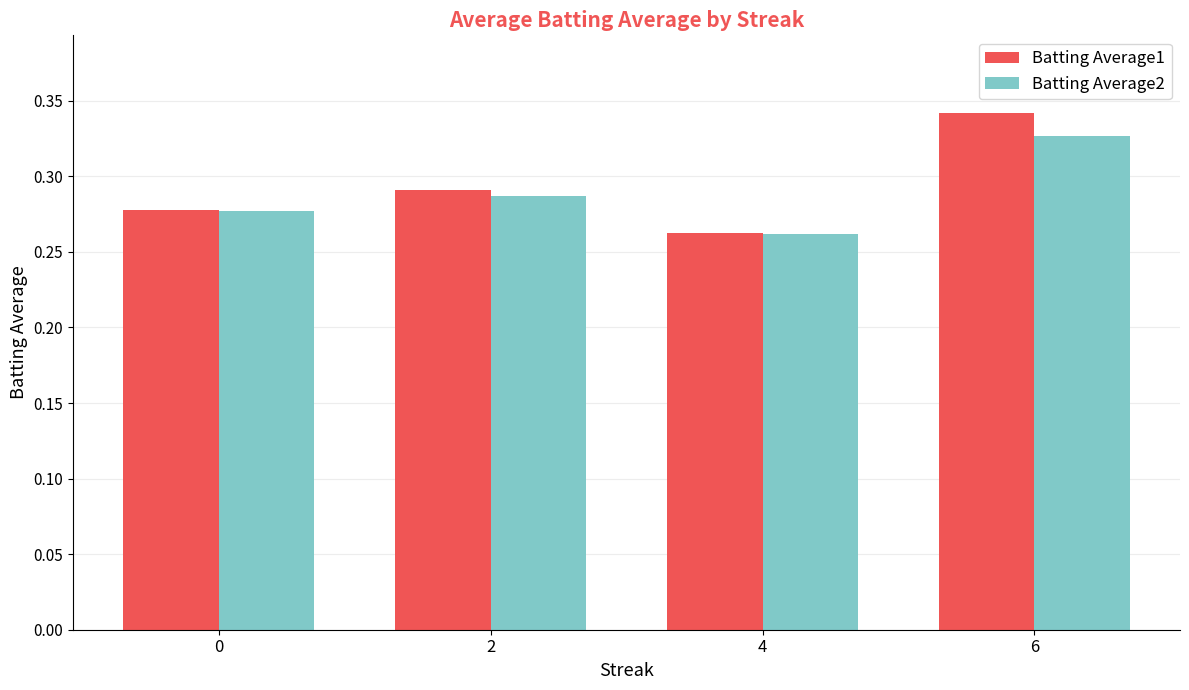

At how many categories does at least one series exceed 0?

4